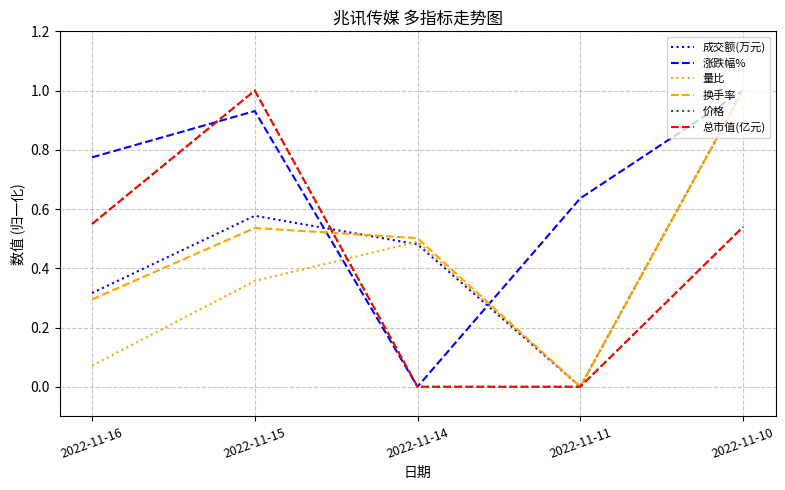

Does the chart have visible grid lines?

Yes